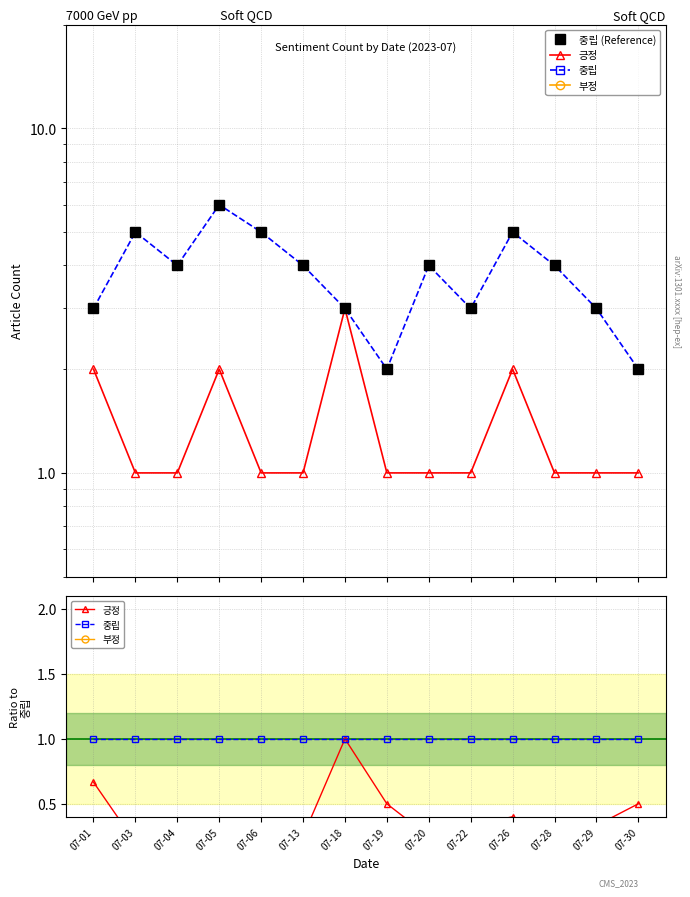

True or false: 부정 and 중립 intersect in this chart.

False